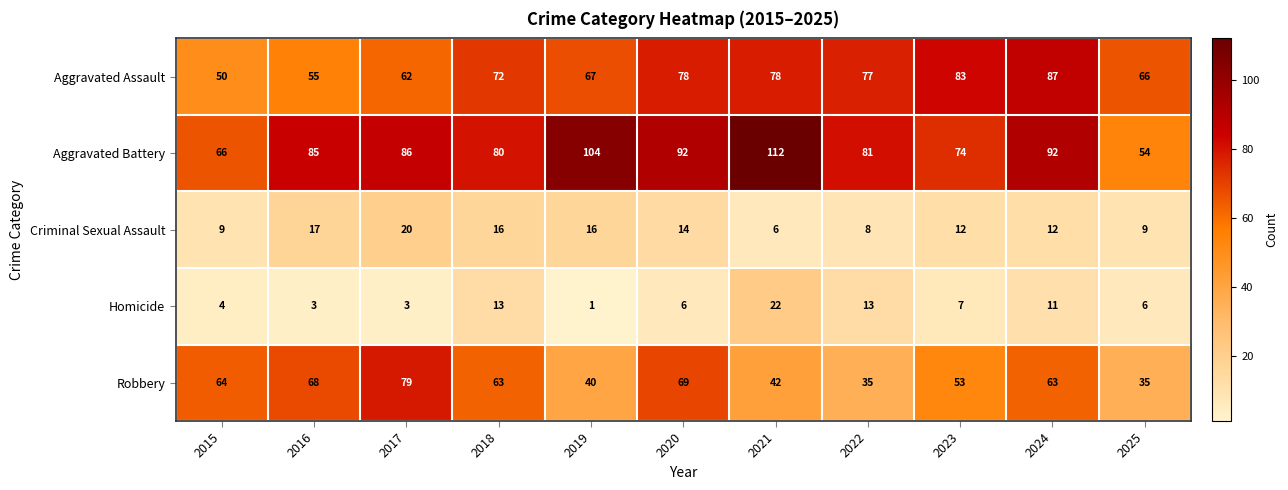

What is the minimum value shown in the chart?

1